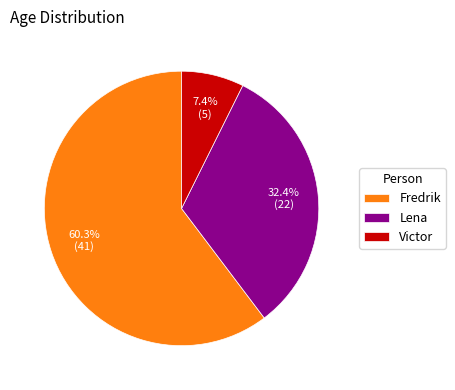

Does Fredrik account for over 50% of the chart?

Yes